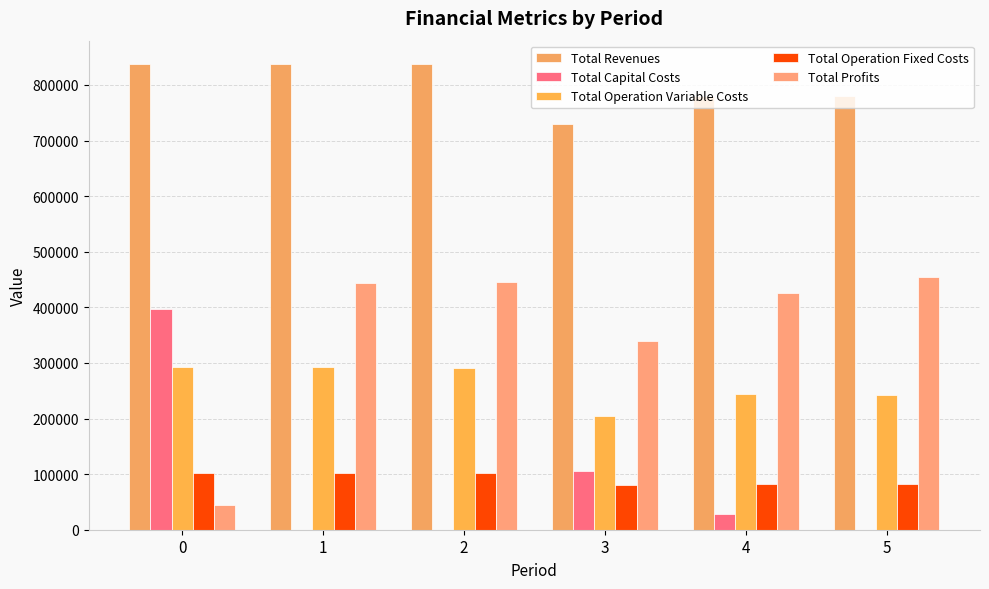

What is the greatest value displayed?

837727.7